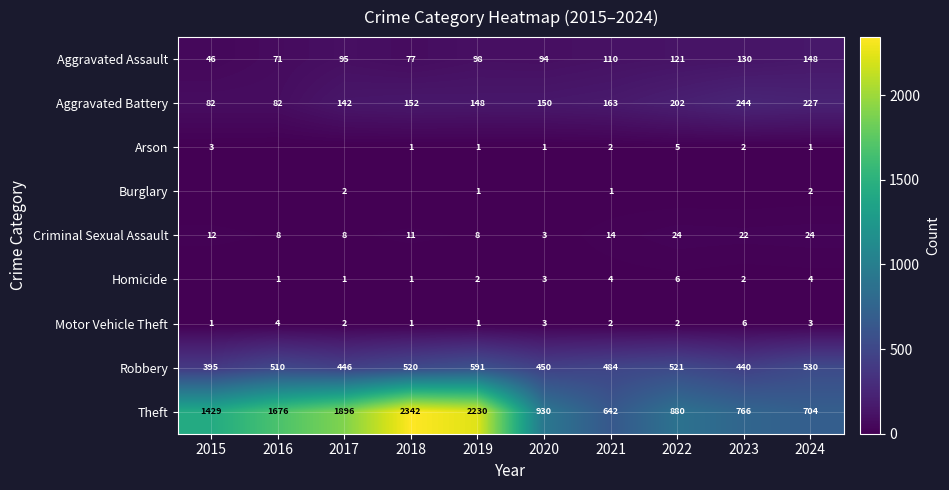

Rank the categories by Theft value from lowest to highest.

2021, 2024, 2023, 2022, 2020, 2015, 2016, 2017, 2019, 2018